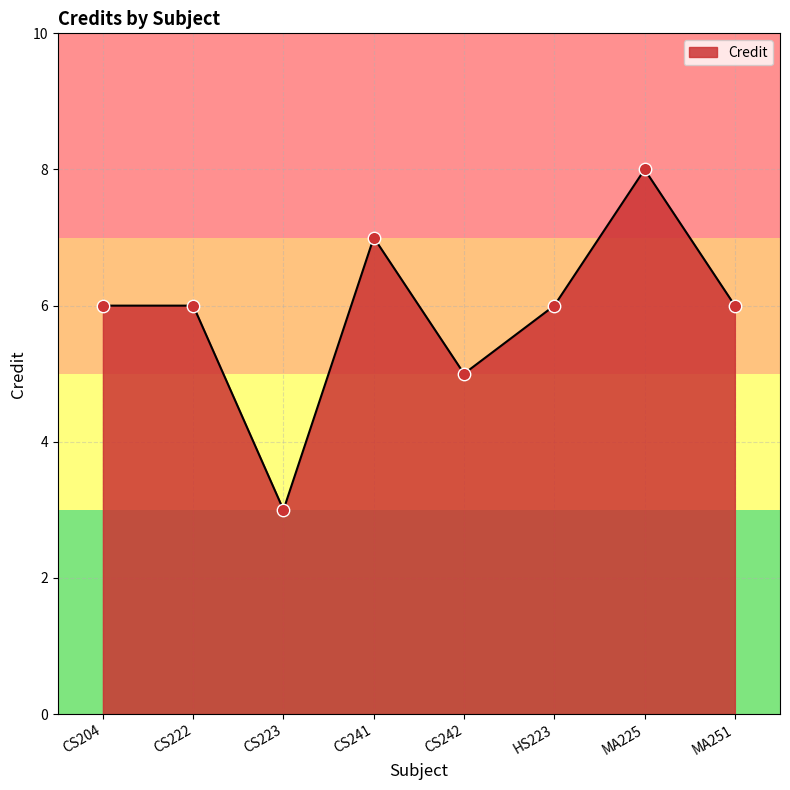

What is the change in value from CS241 to HS223?

-1